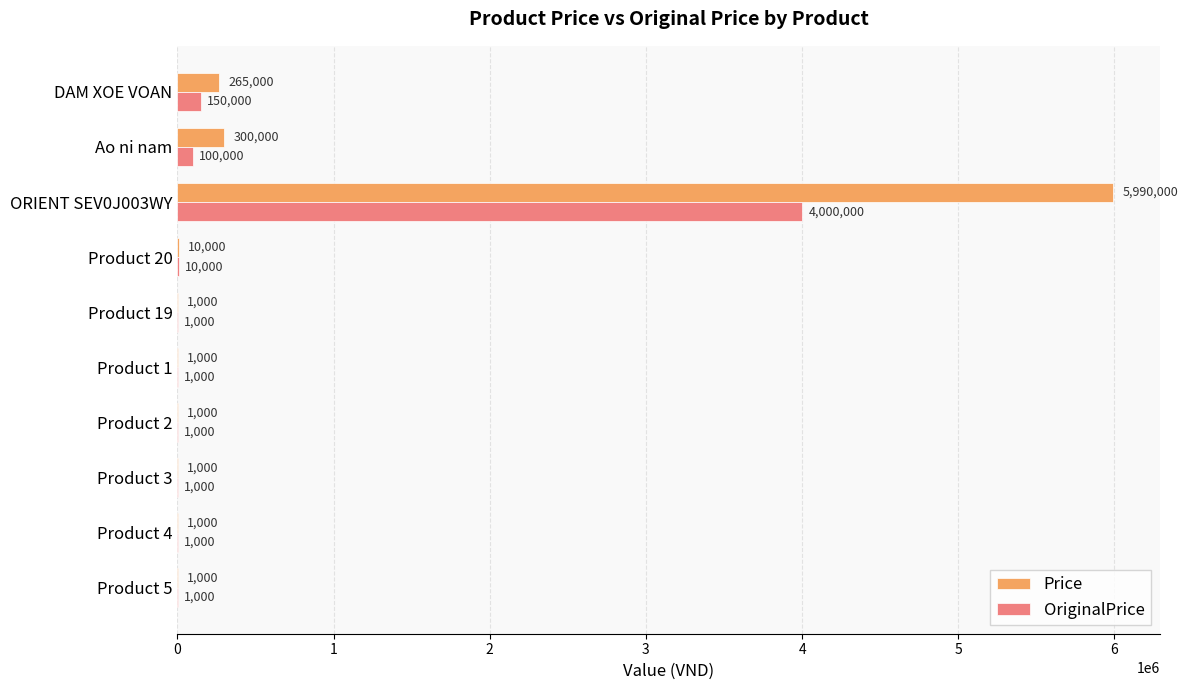

True or false: Price has a value of 1000 at Product 5.

True